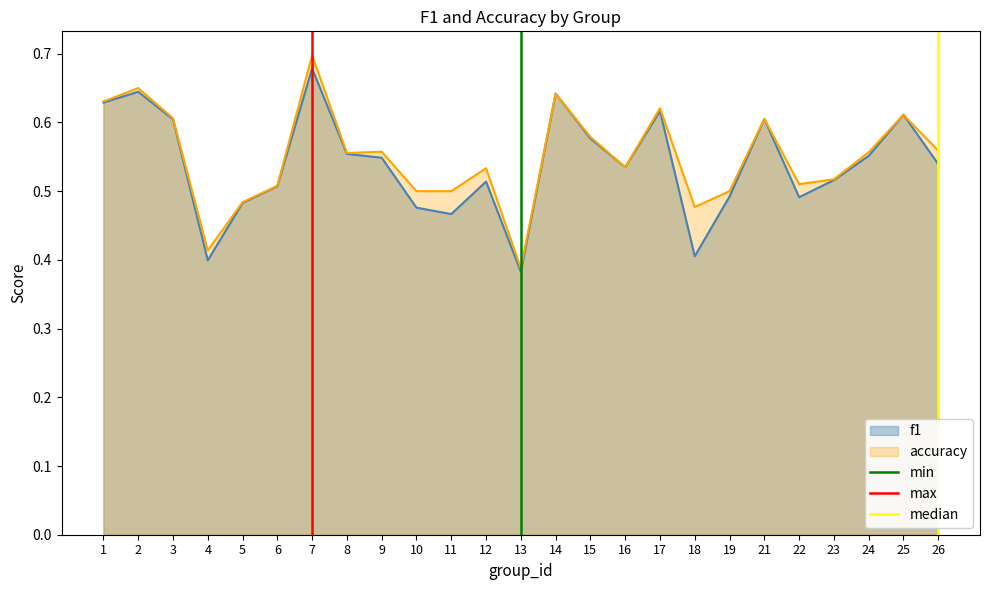

How many values in the median series are below 1?

1